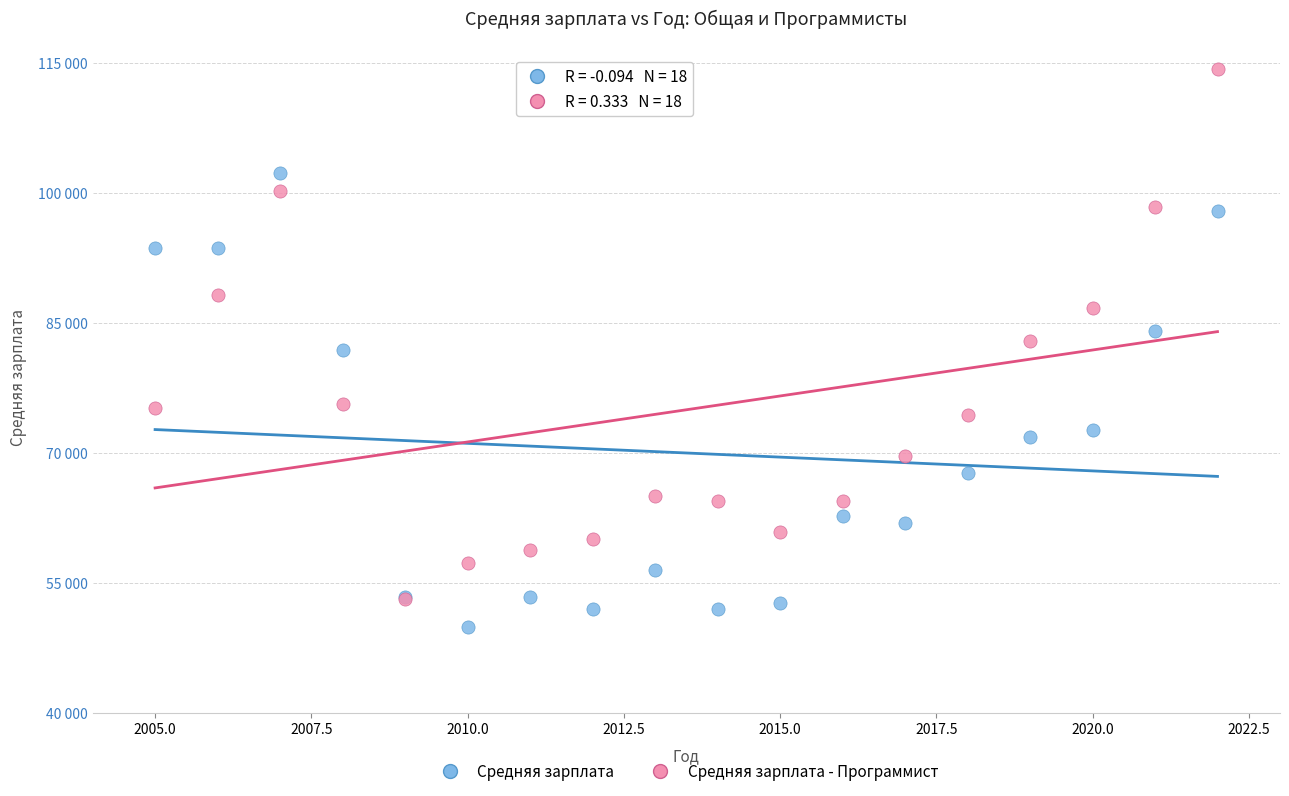

Which series has the largest Y range (max minus min)?

Средняя зарплата - Программист